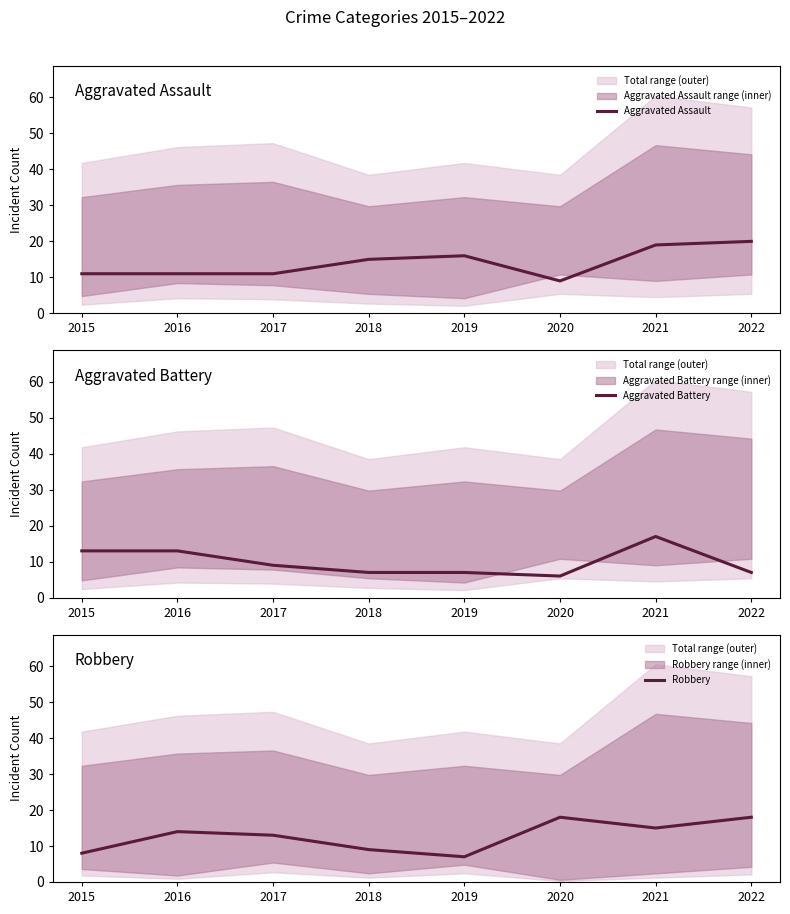

Reading right to left, transcribe all the data shown in this chart.

Aggravated Assault: 20	19	9	16	15	11	11	11
Aggravated Battery: 7	17	6	7	7	9	13	13
Robbery: 18	15	18	7	9	13	14	8